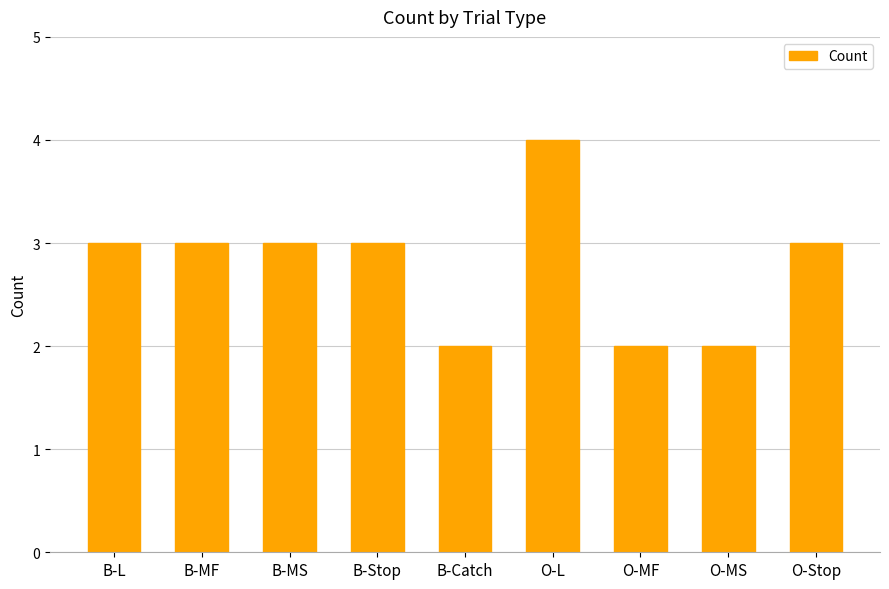

What is the label of the 5th bar from the left?

B-Catch